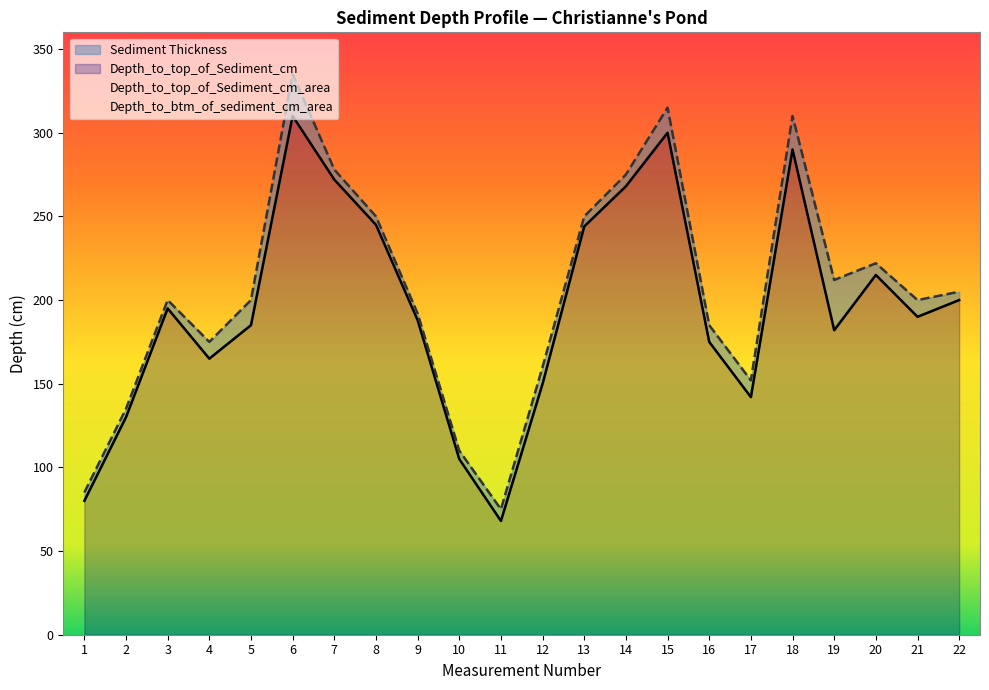

Count the number of data series in this chart.

2